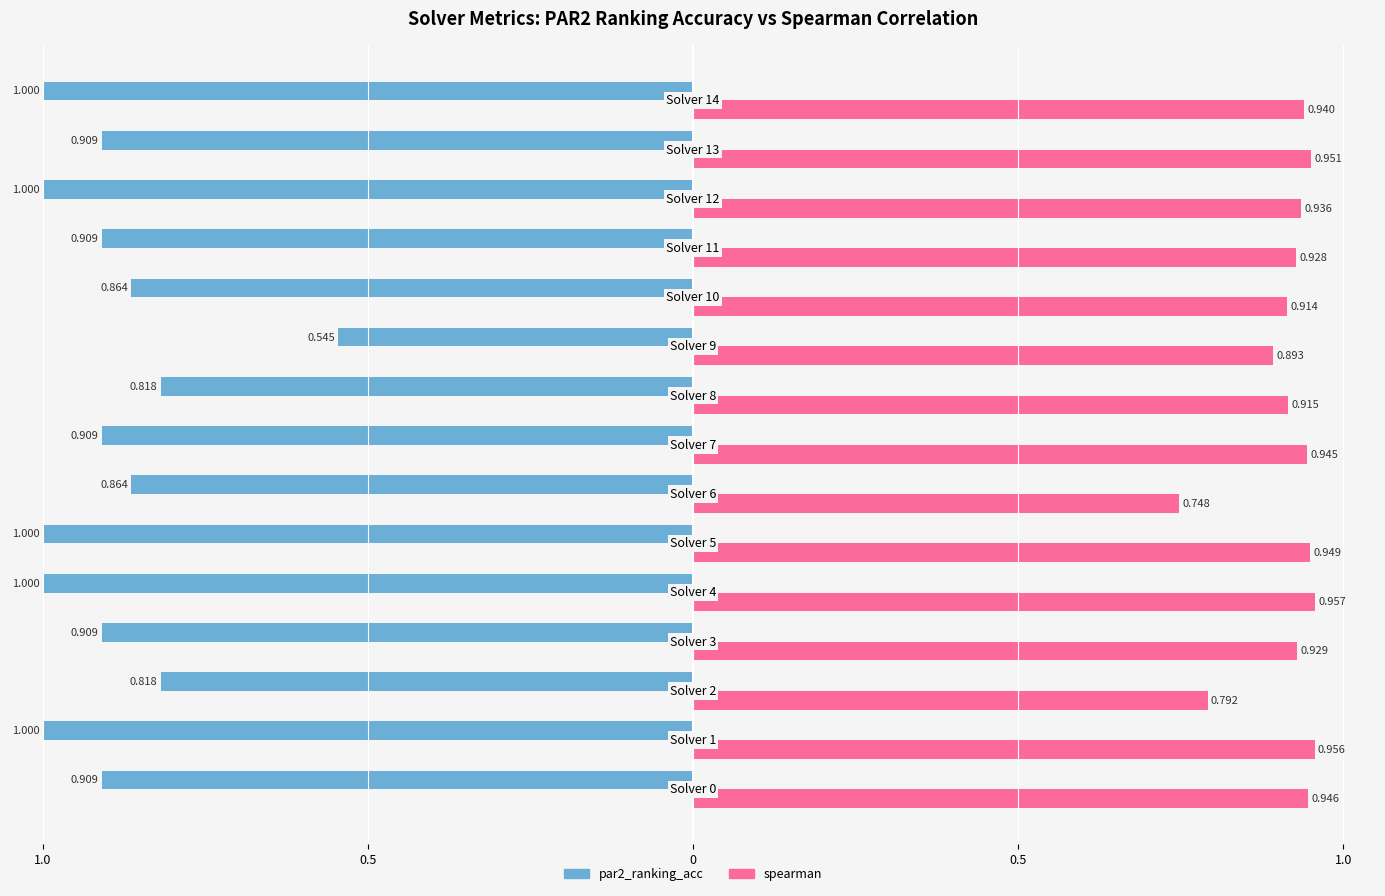

What are all the series names shown in the legend?

par2_ranking_acc, spearman